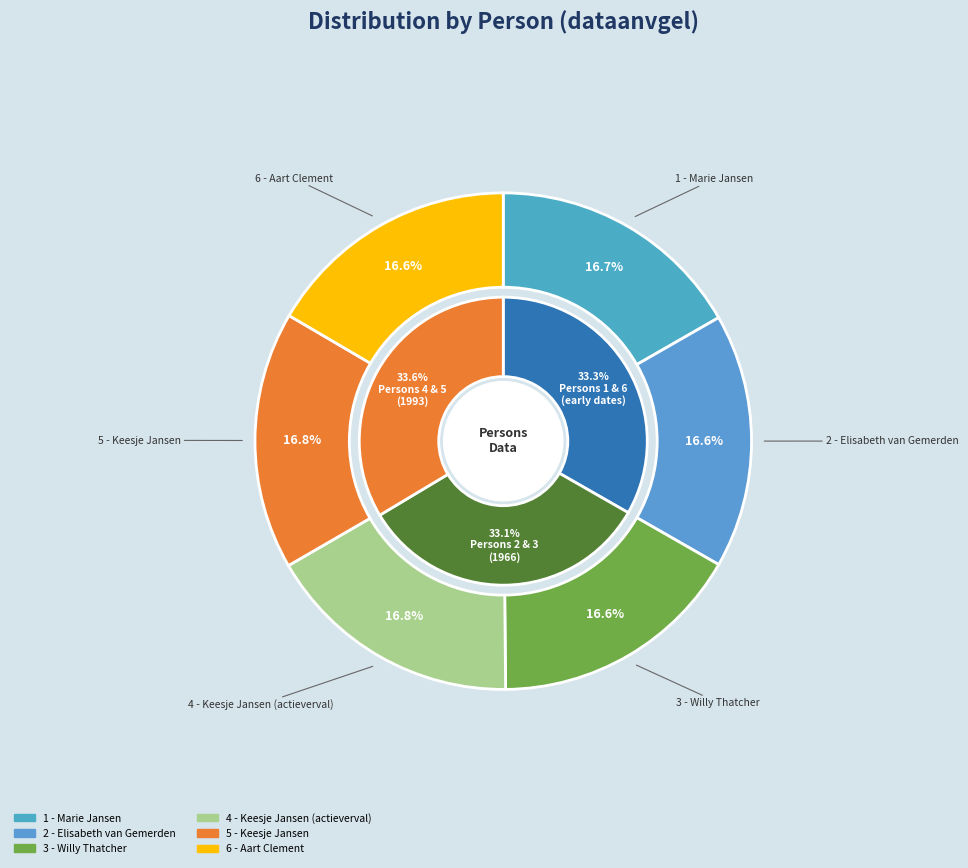

What is the smallest slice in the pie chart?

6 - Aart Clement